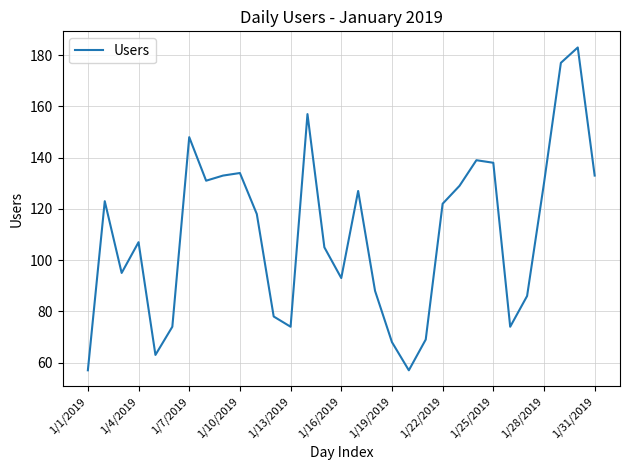

What is the difference between the maximum and minimum values?

126